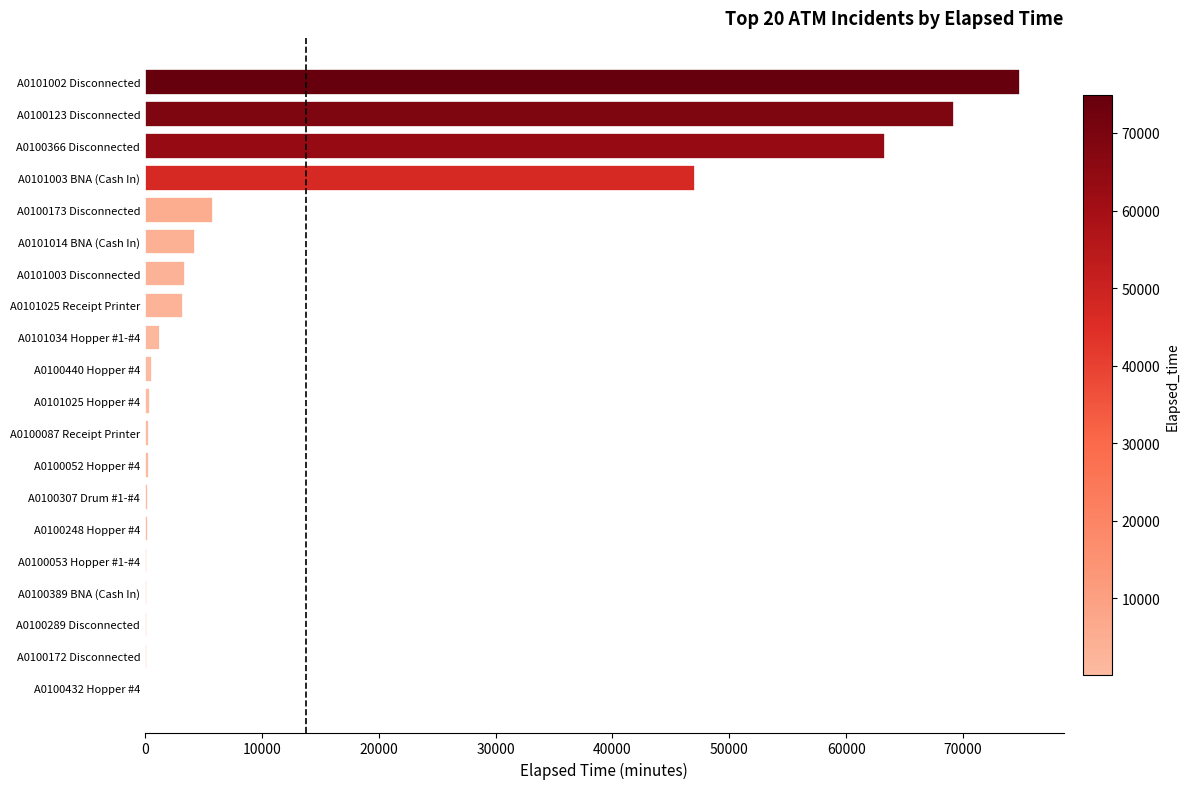

What is the maximum value shown in the chart?

74870